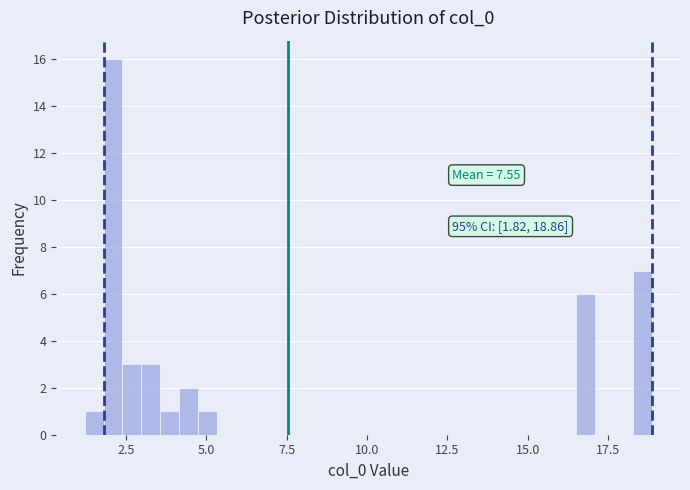

Around what value on the x-axis is the tallest bar? Give the approximate position of its centre, as read against the axis.

2.0